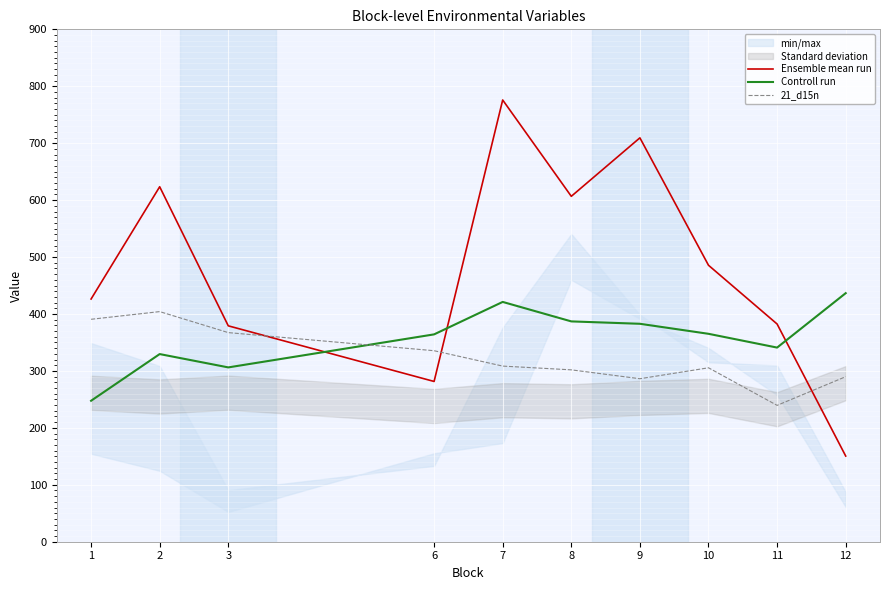

What is the value of the Ensemble mean run point at the 1st from the left?

426.3